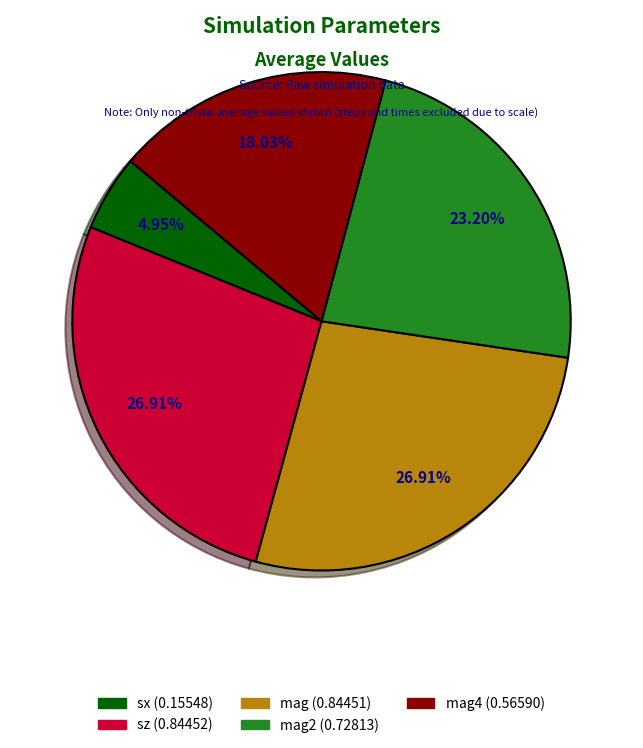

Is there a majority slice in this chart?

No